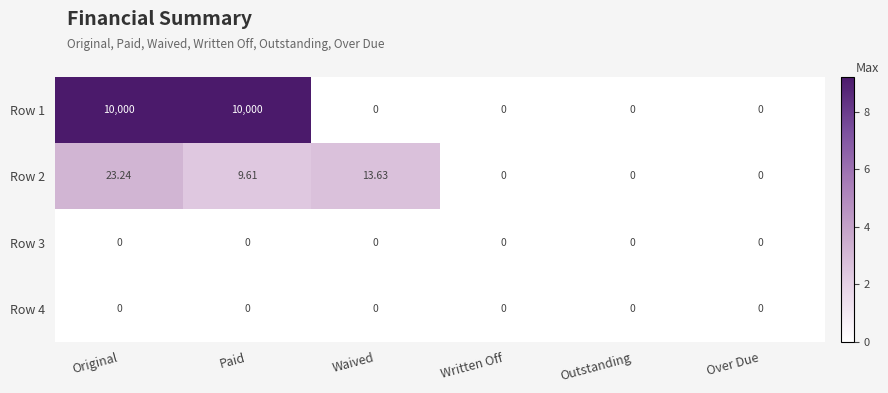

At which category is the sum across all series the highest?

Original